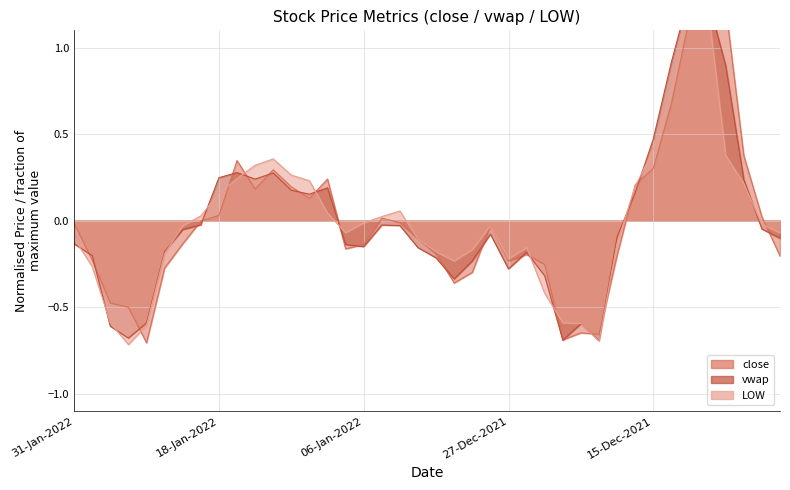

True or false: close and LOW cross at least once.

True